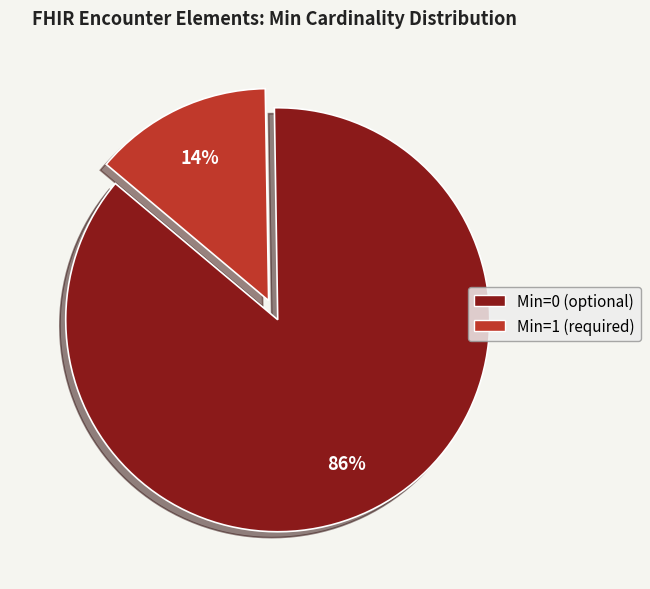

Does any single category account for the majority?

Yes